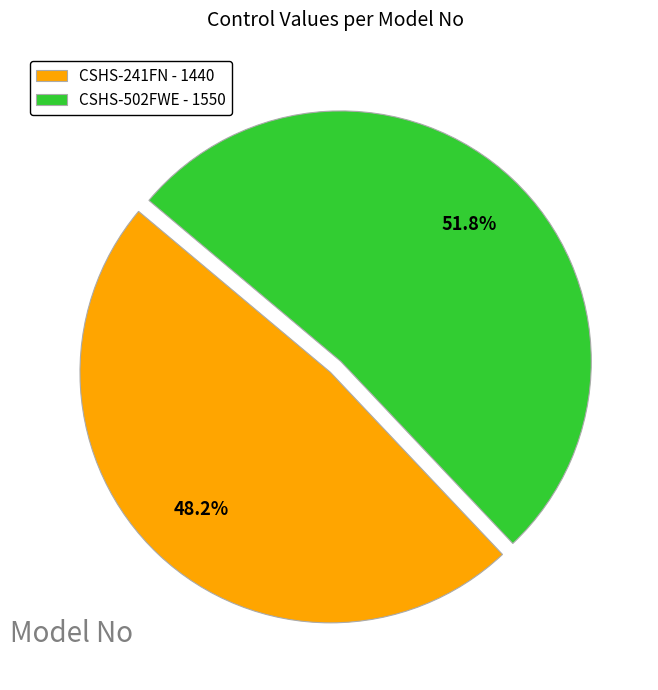

To the nearest percent, what is the difference between the largest and smallest slice percentages?

4%